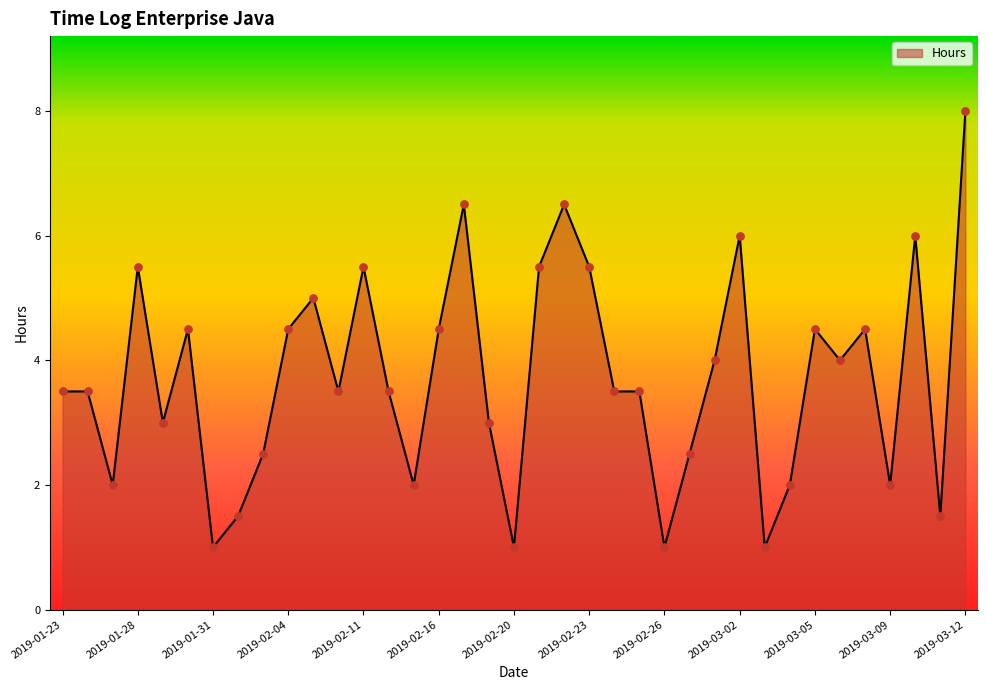

What is the greatest value displayed?

8.0